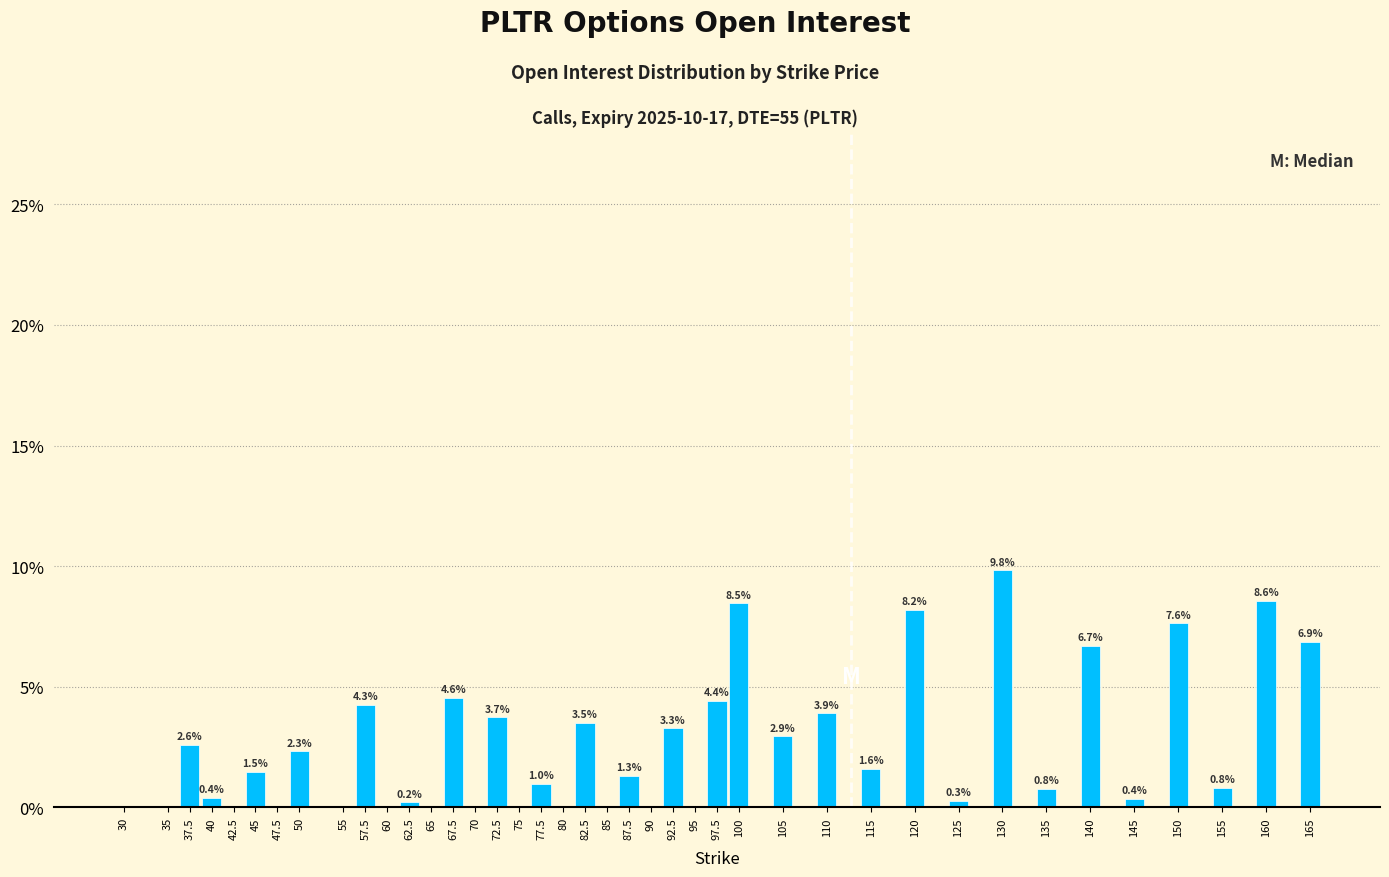

What is the sum of the values at 130 and 155?

10.6